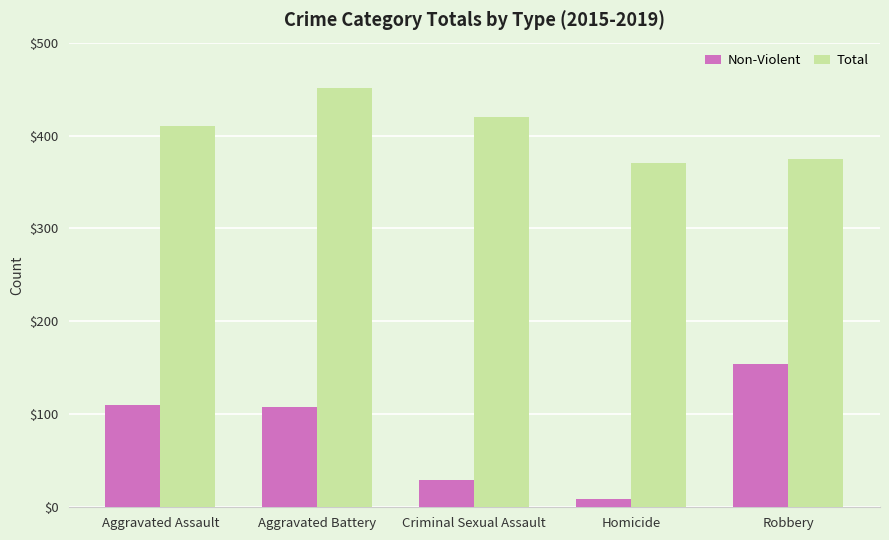

What is the lowest value of the Non-Violent series?

9